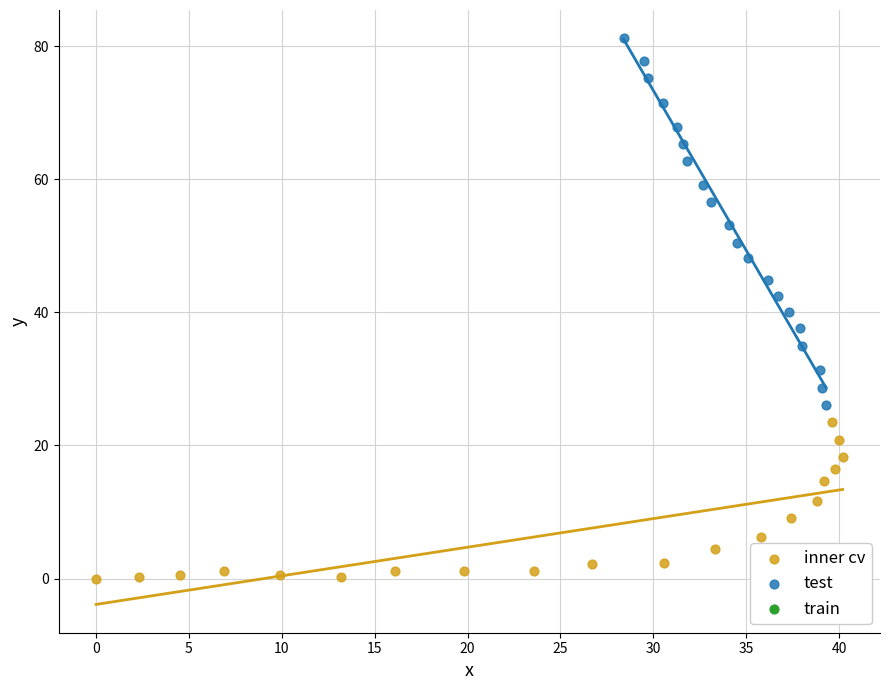

Which series has the largest Y range (max minus min)?

test